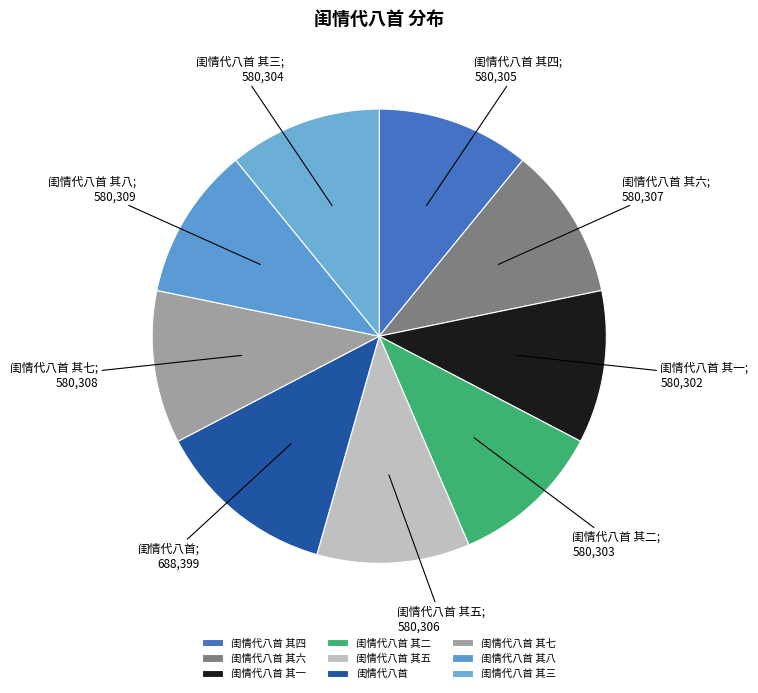

Count the number of slices in the pie.

9